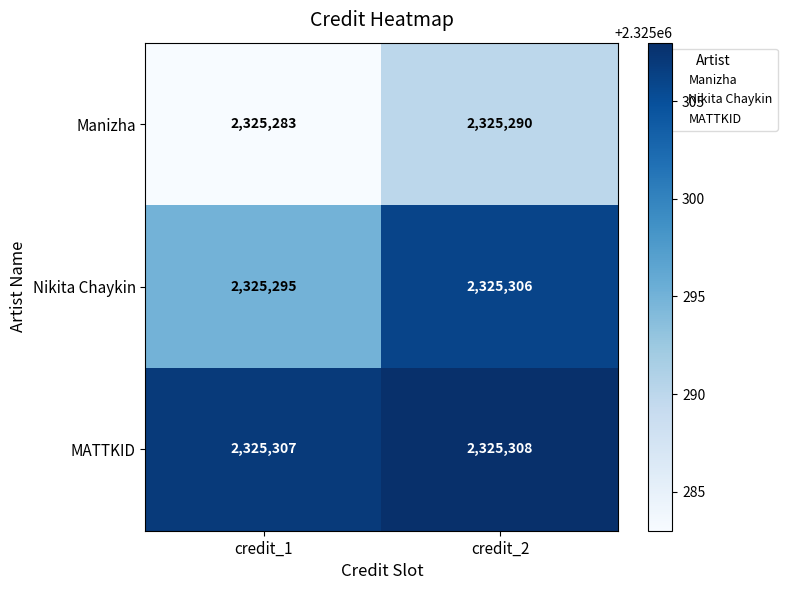

At which label is MATTKID closest to 2325307?

credit_1